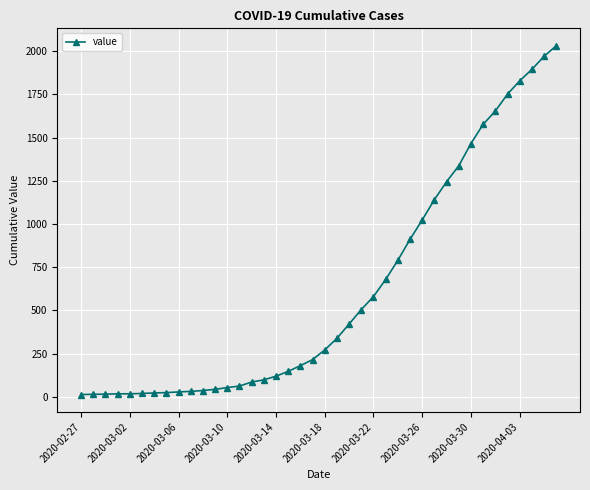

What is the average value?

616